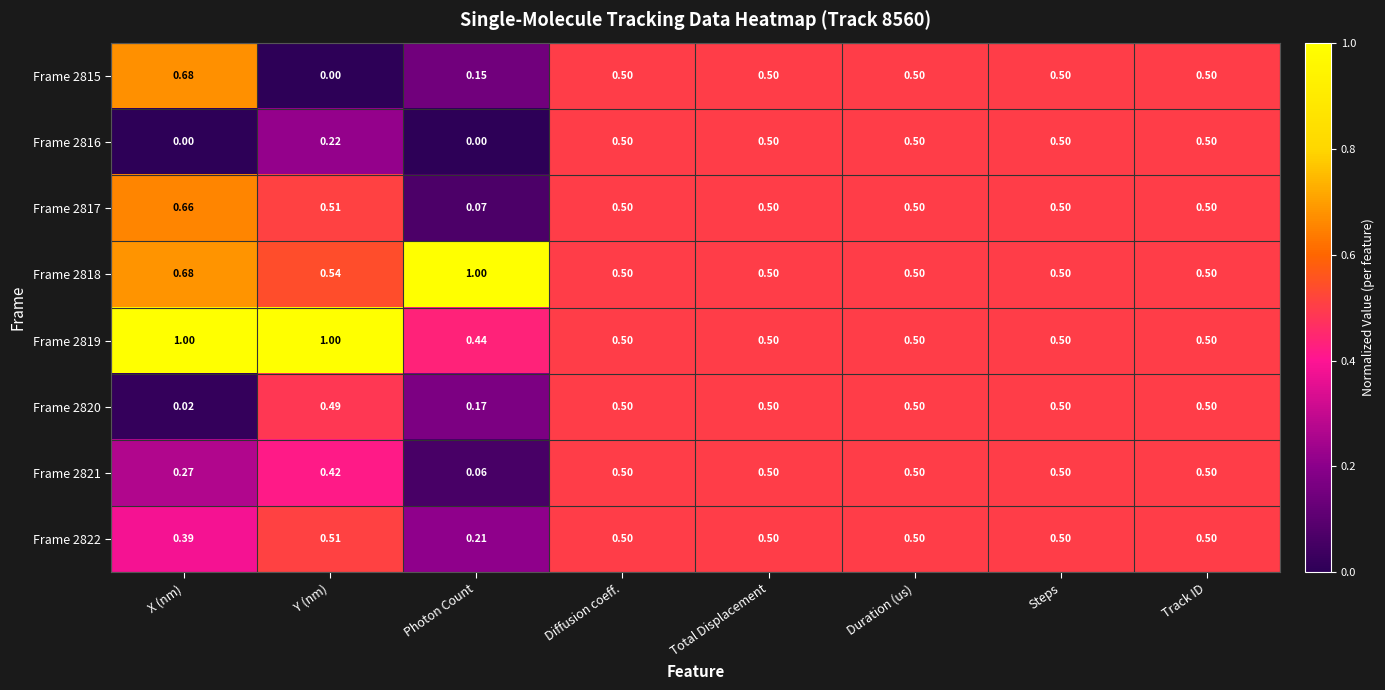

Which category has the lowest value in the Frame 2822 series?

Photon Count